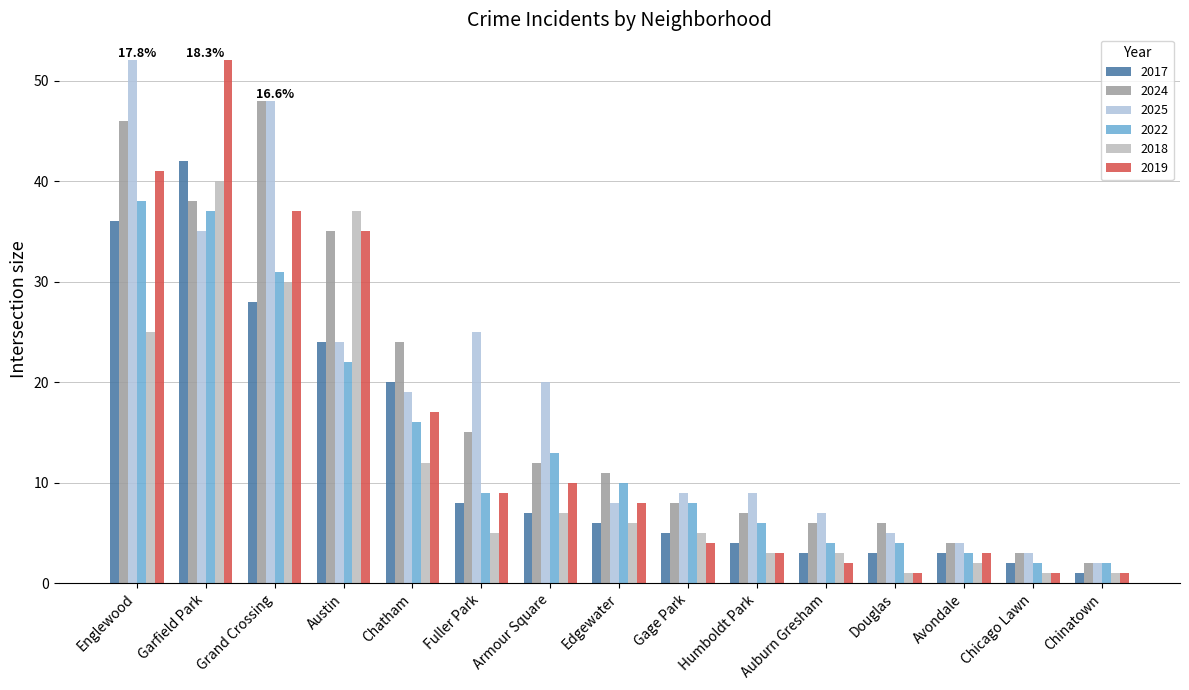

What is the label of the 11th bar from the left?

Auburn Gresham